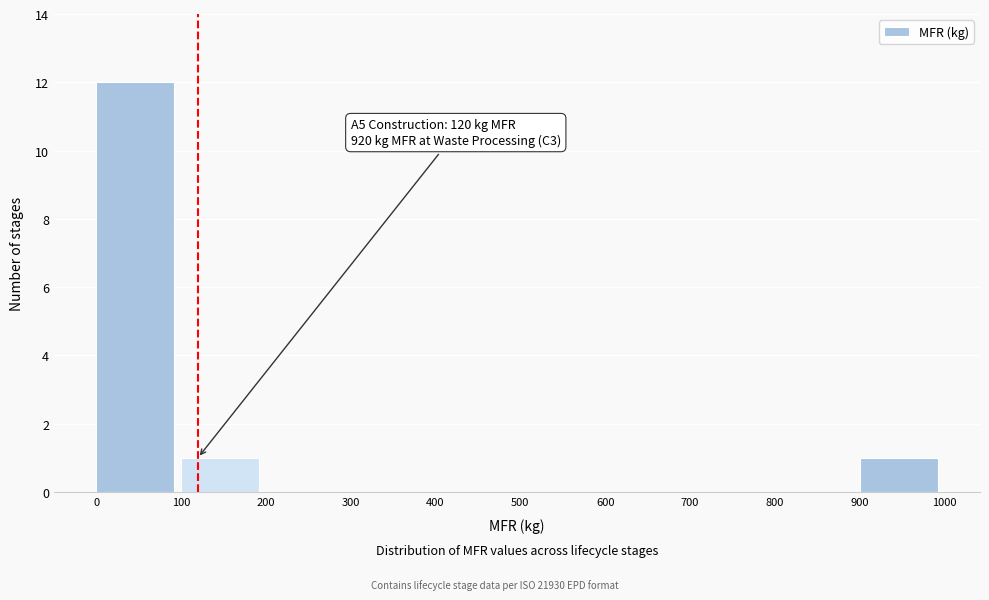

Over which range of the x-axis is the bar tallest?

0 to 100